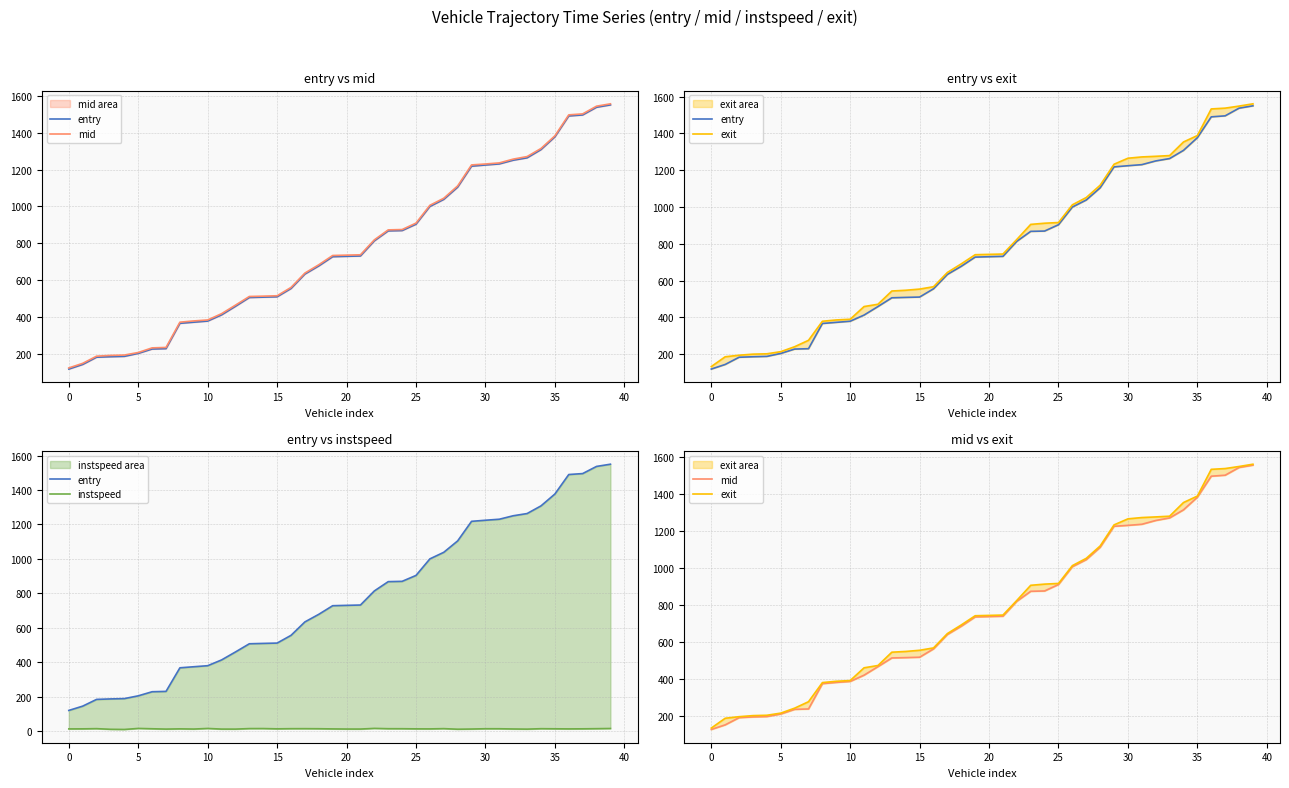

True or false: instspeed and mid cross at least once.

False